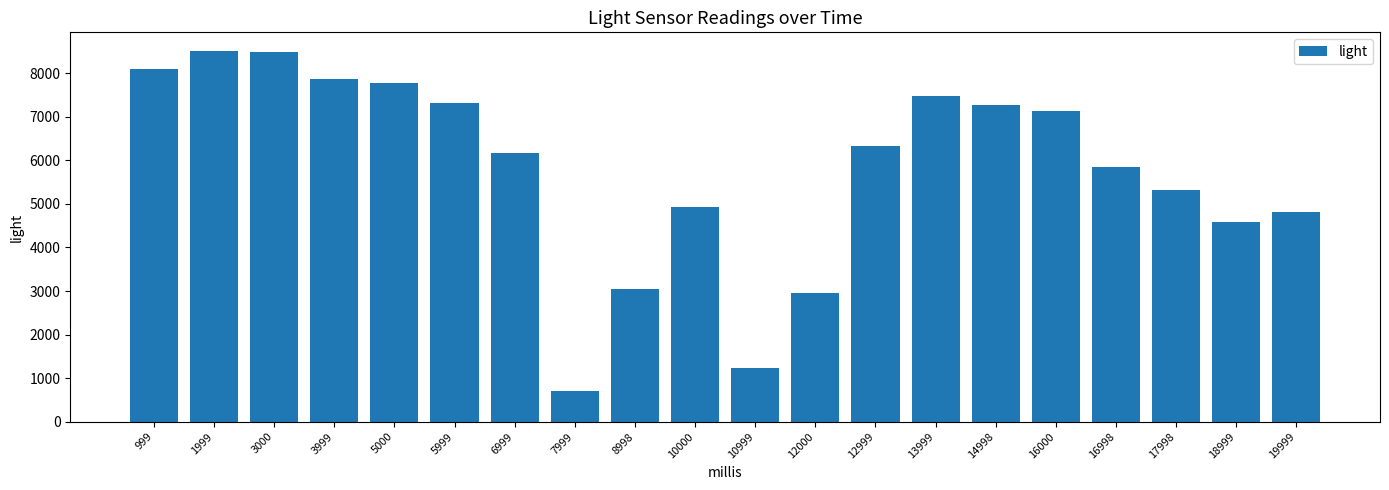

What is the maximum value shown in the chart?

8515